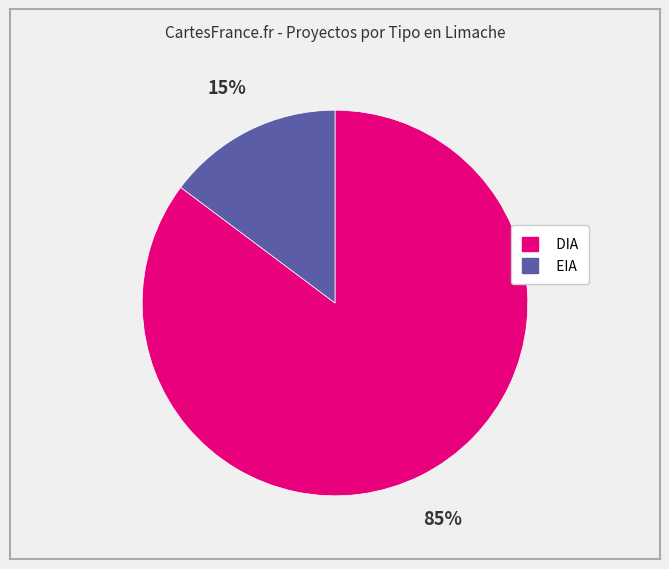

True or false: DIA accounts for 74% of the total.

False